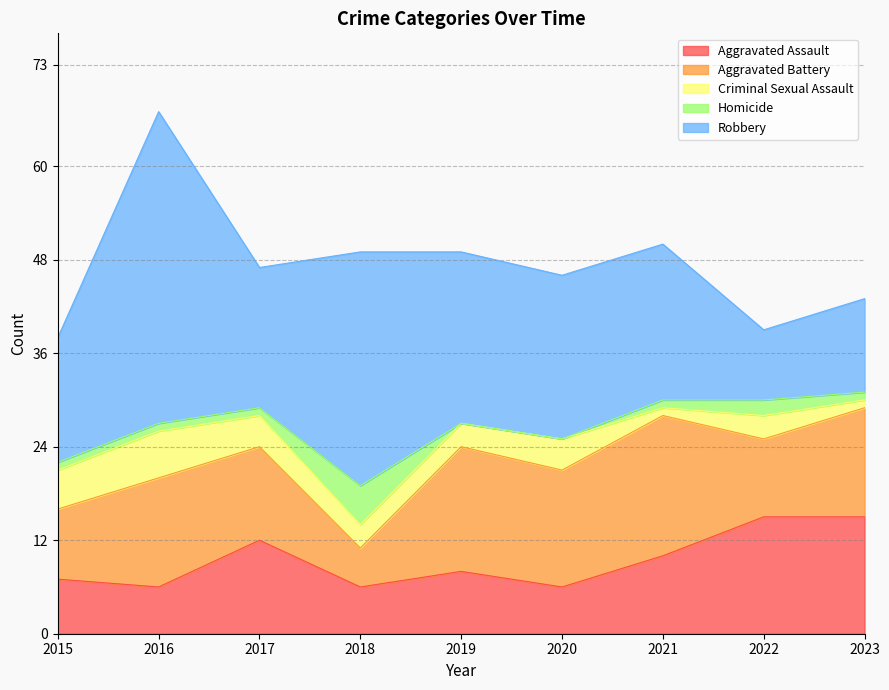

At which label does Robbery first exceed 20?

2016